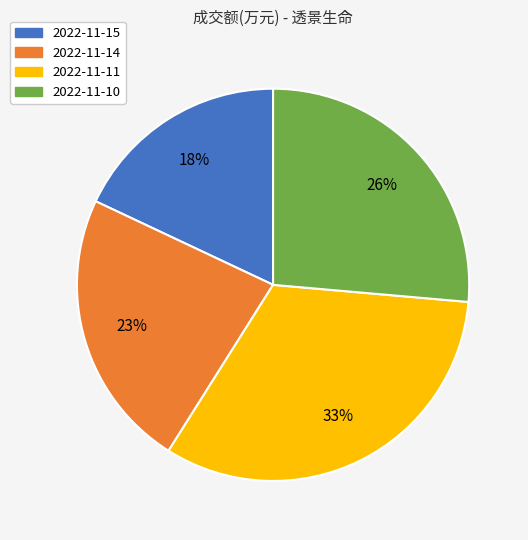

Is the sum of 2022-11-11 and 2022-11-14 greater than half?

Yes